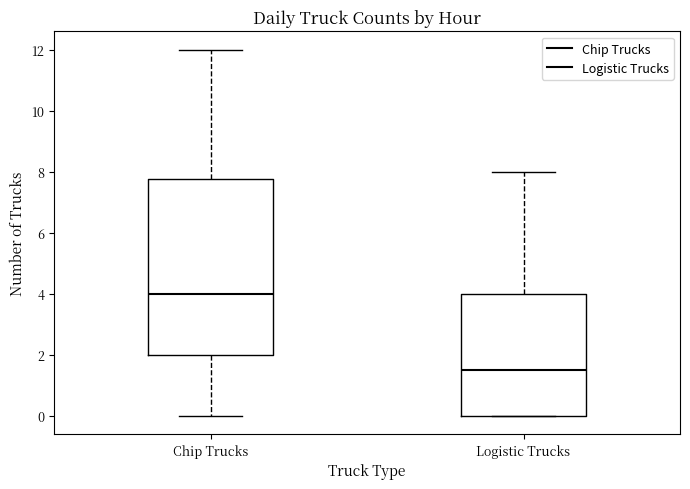

Which box has the lowest median line?

Logistic Trucks